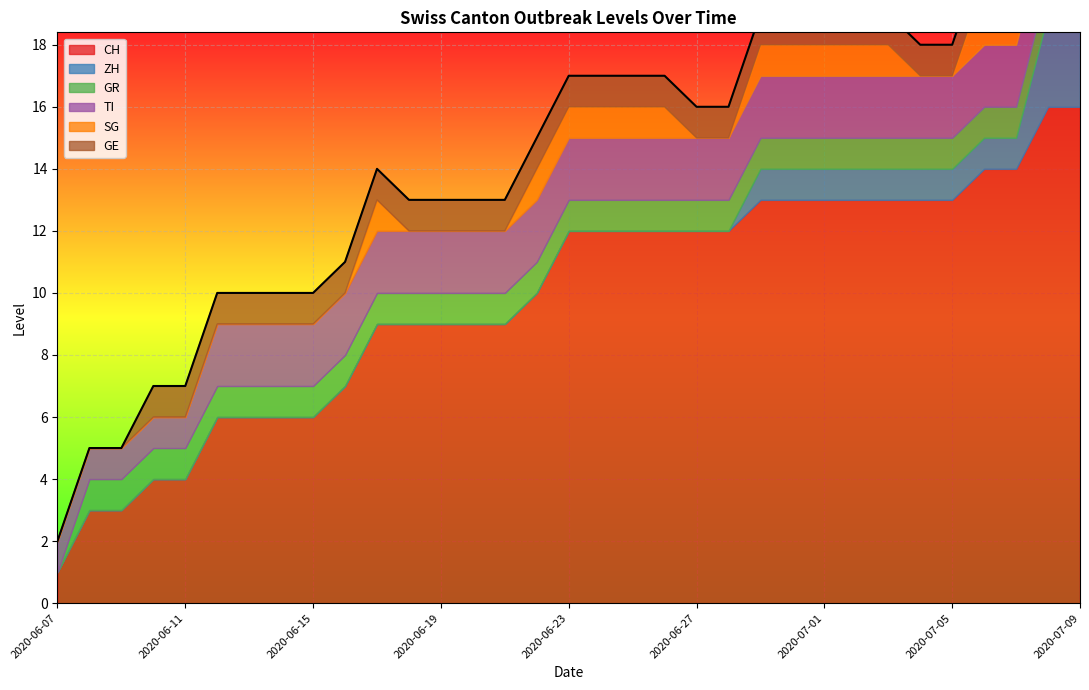

How many values in the CH series are below 12?

16